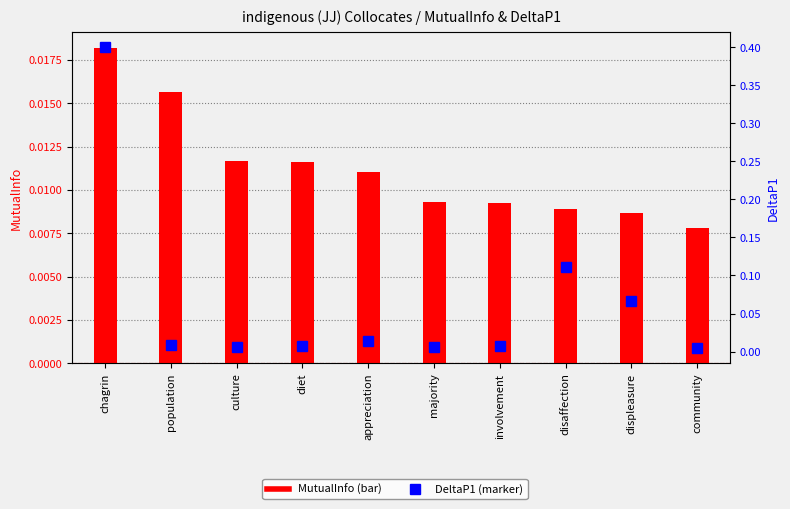

What are all the series names shown in the legend?

MutualInfo, DeltaP1